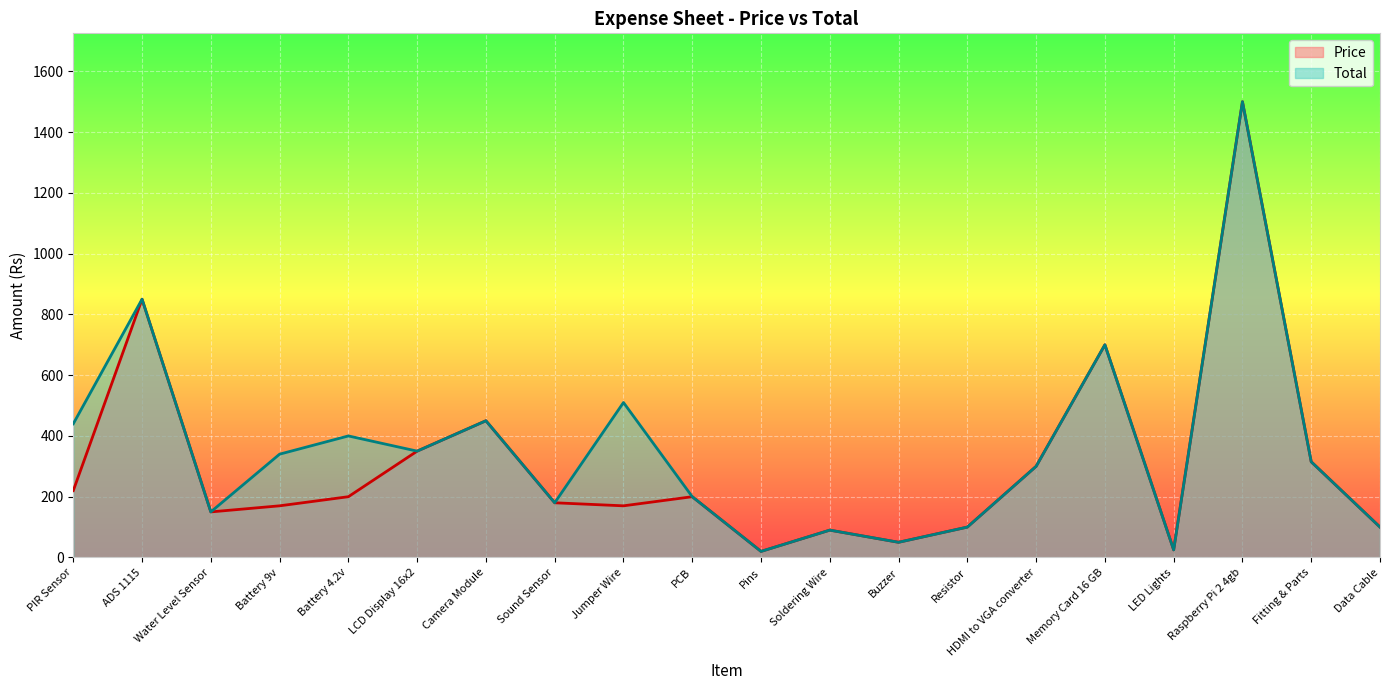

Which has a higher value, Buzzer or Water Level Sensor?

Water Level Sensor